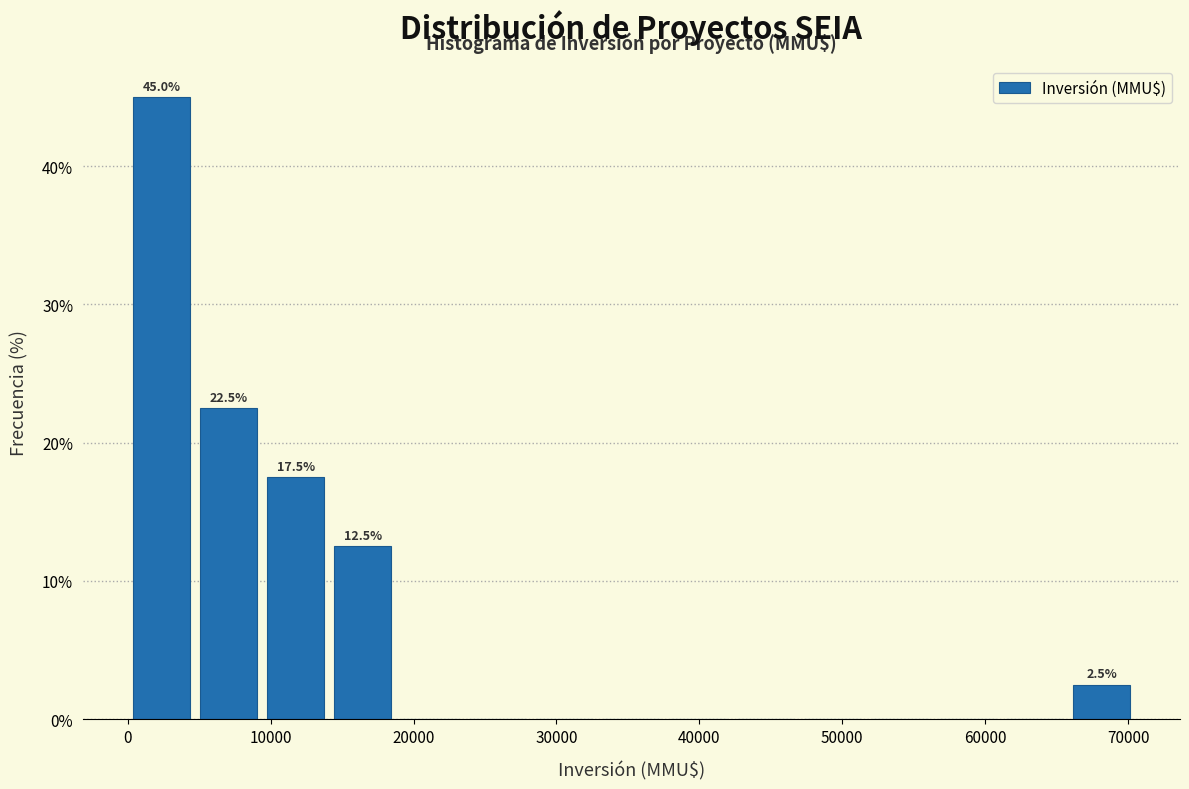

Which range on the x-axis has the tallest bar?

0 to 4700